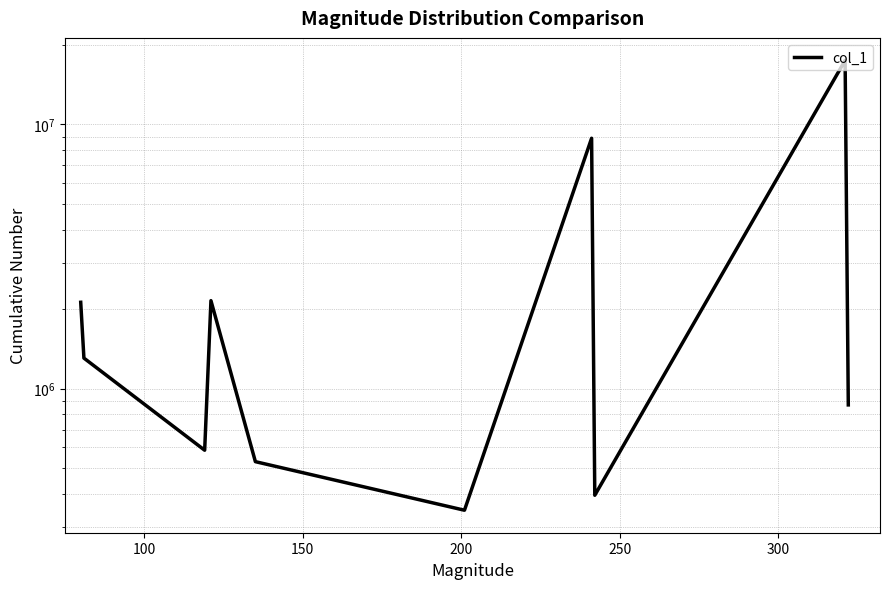

True or false: the data shows 529535.2 at 250.

True